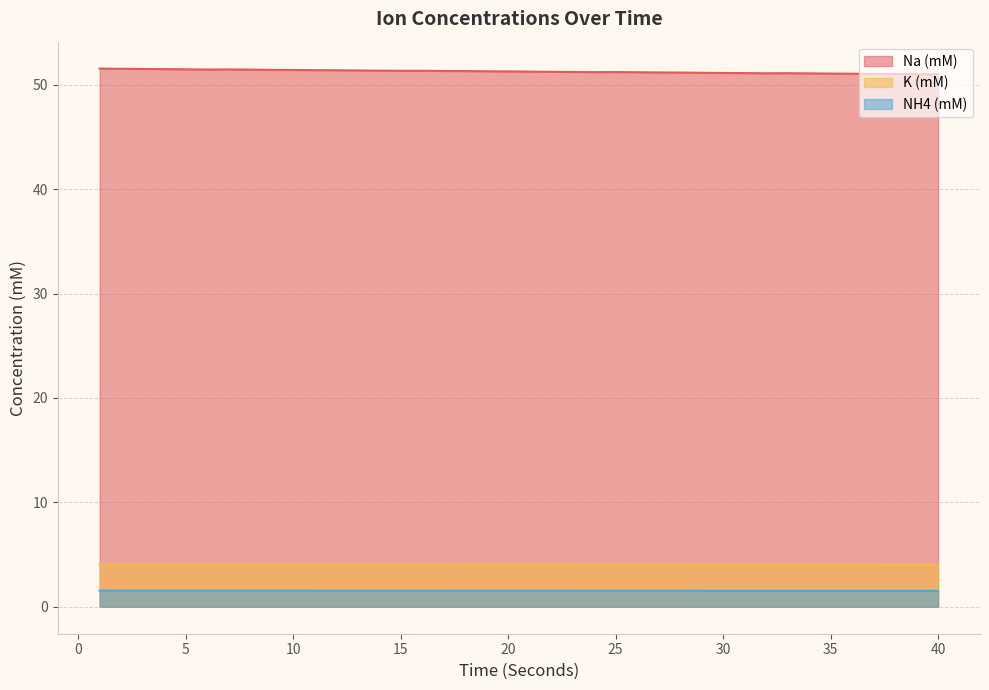

Which category has the highest value in the NH4 (mM) series?

1